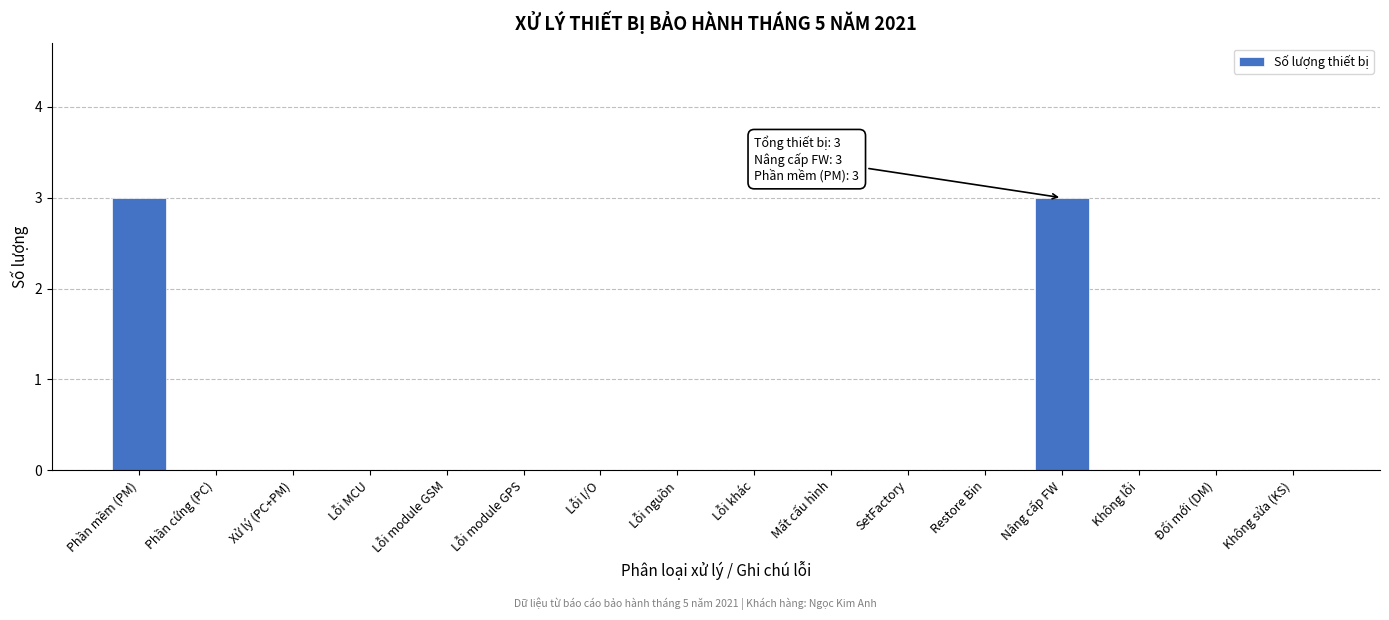

Reading left to right, list all the values displayed in this chart.

Phần mềm (PM)=3	Phần cứng (PC)=0	Xử lý (PC+PM)=0	Lỗi MCU=0	Lỗi module GSM=0	Lỗi module GPS=0	Lỗi I/O=0	Lỗi nguồn=0	Lỗi khác=0	Mất cấu hình=0	SetFactory=0	Restore Bin=0	Nâng cấp FW=3	Không lỗi=0	Đổi mới (DM)=0	Không sửa (KS)=0